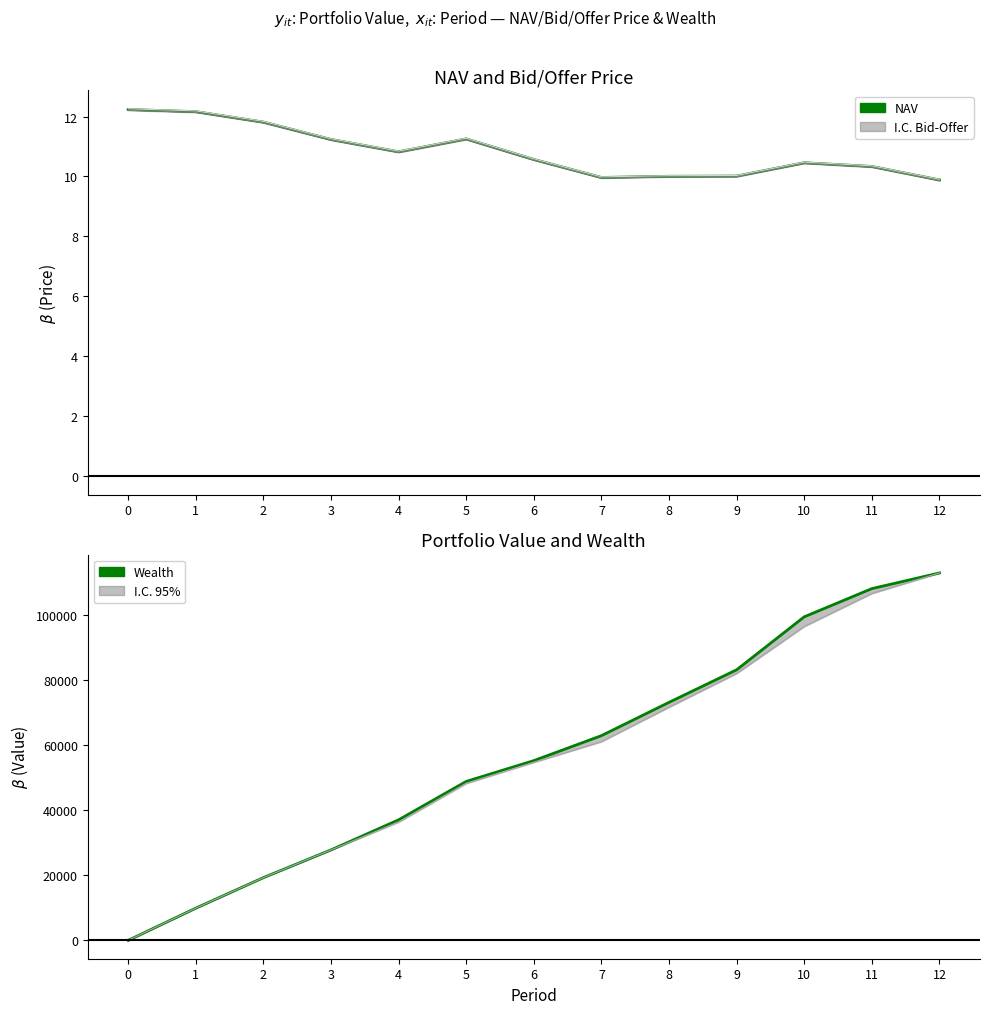

What is the difference between the maximum and minimum values in the Bid Price series?

2.3